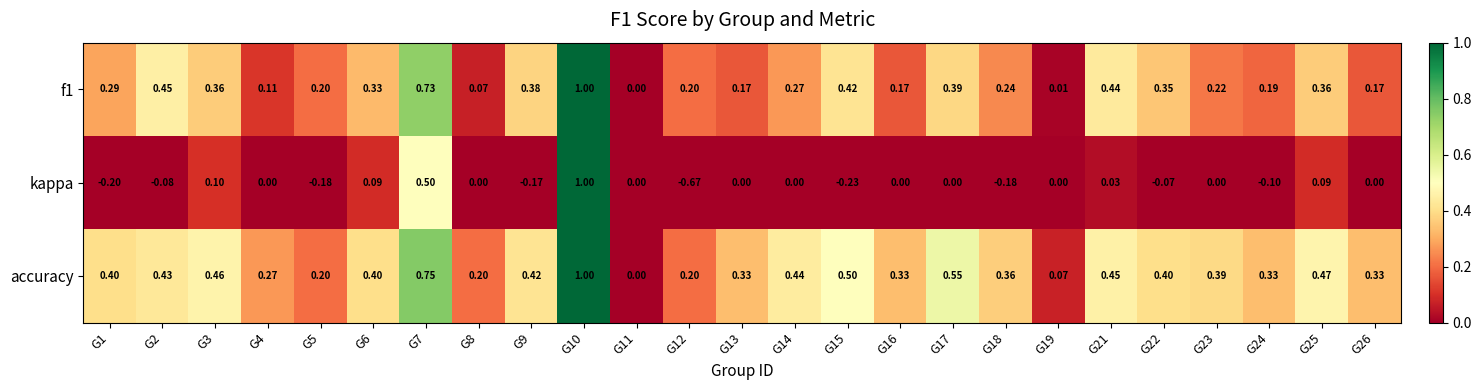

Which series has the widest spread of values?

kappa